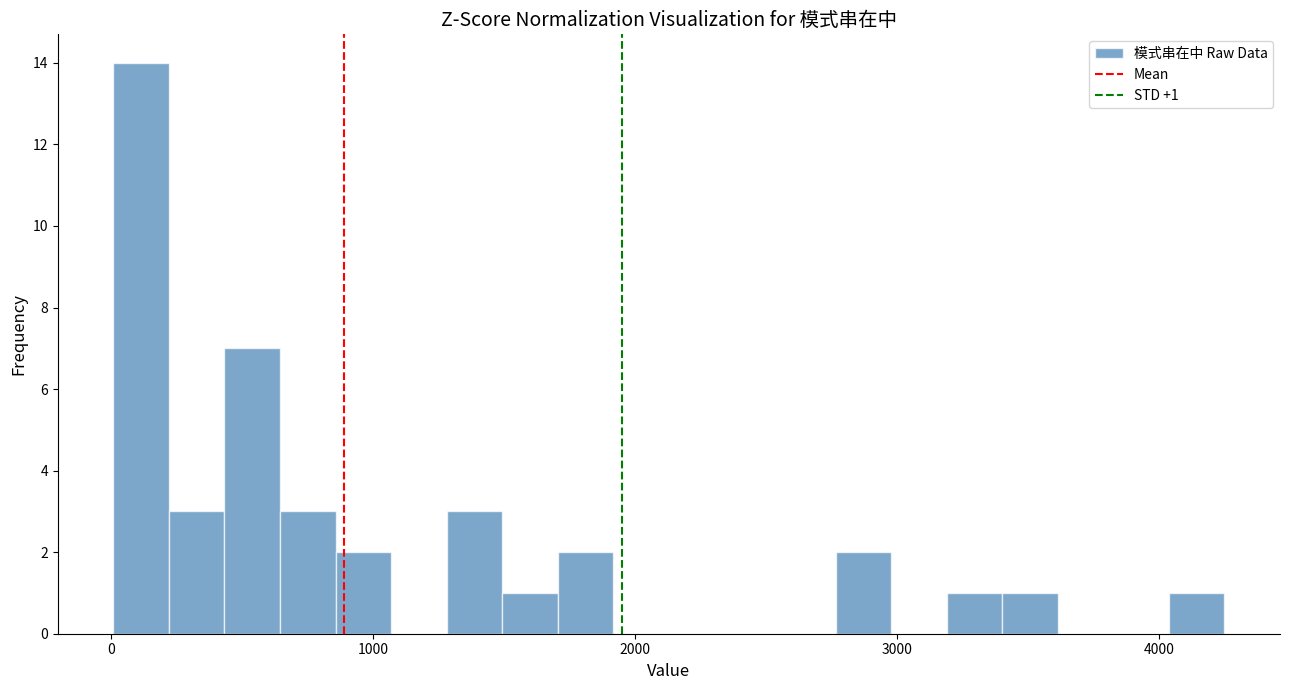

Read against the x-axis, roughly where is the centre of the tallest bar?

100